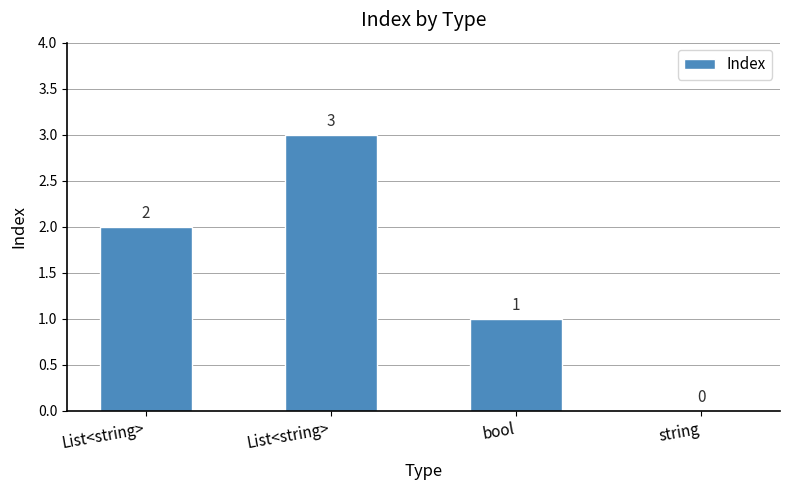

What is the label of the 2nd bar from the right?

bool